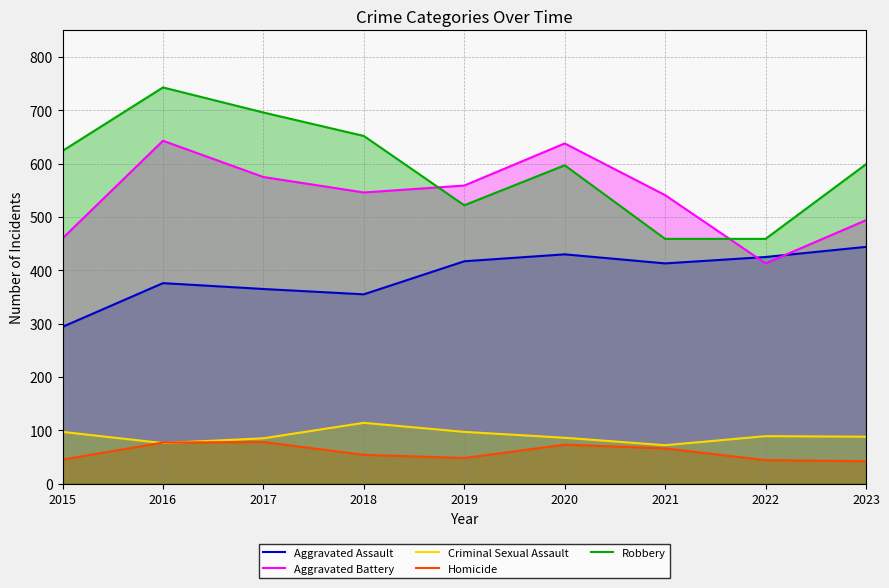

Where does the Robbery series first go above 599?

2015